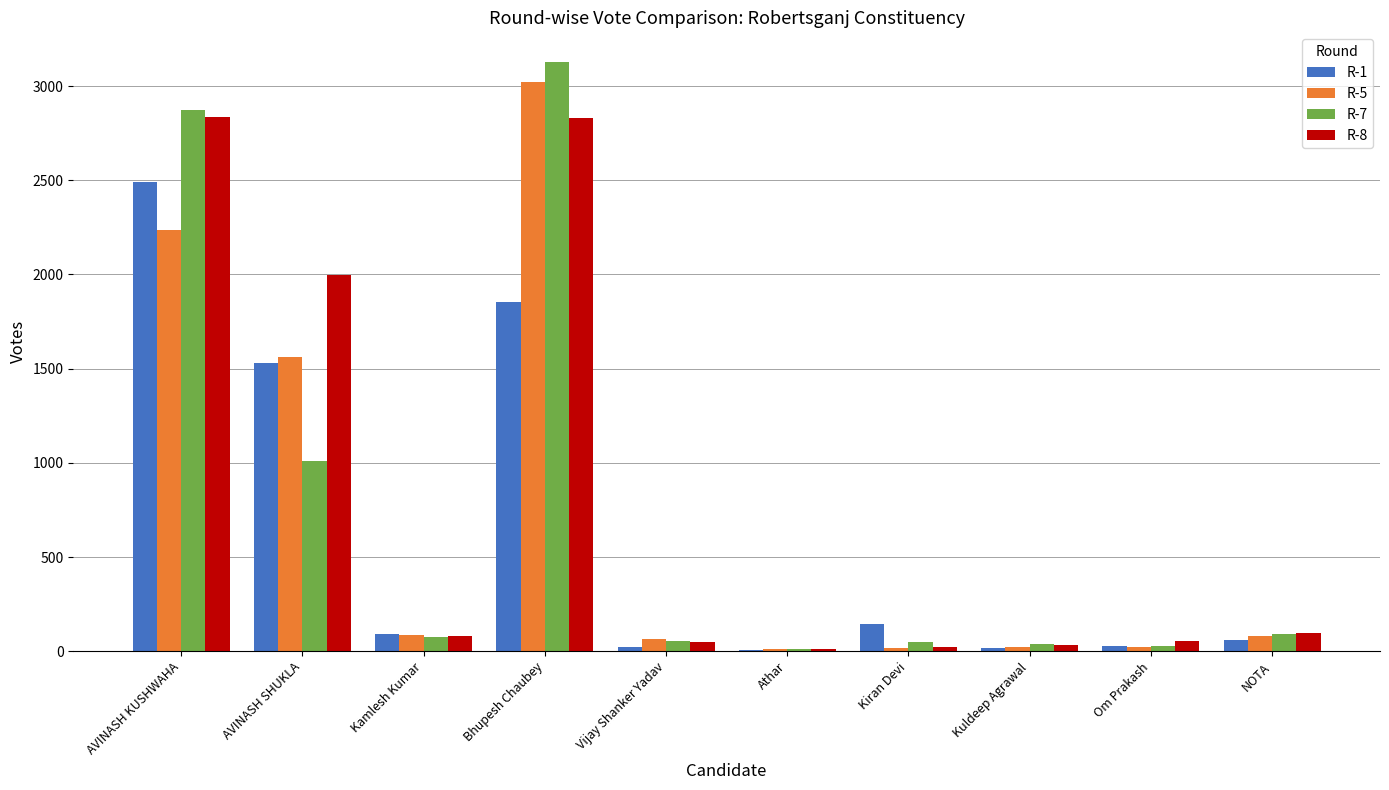

What is the maximum value shown in the chart?

3129